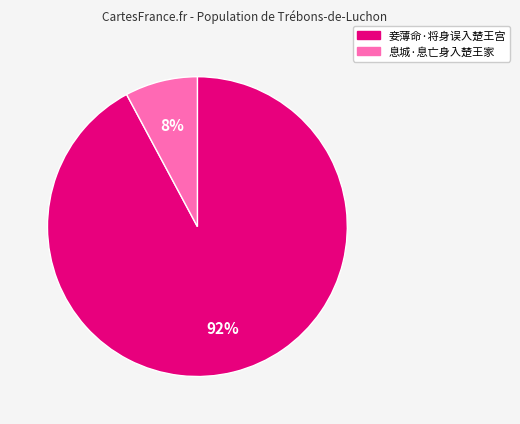

To the nearest percent, what is the combined percentage of 息城·息亡身入楚王家 and 妾薄命·将身误入楚王宫?

100%